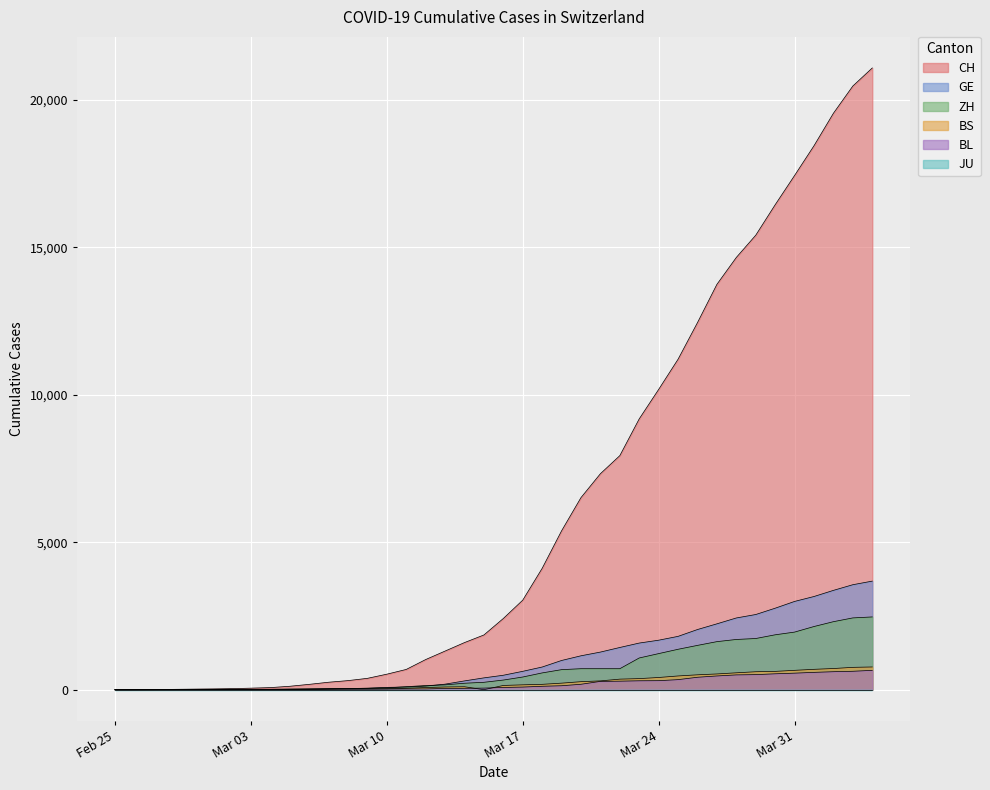

What is the value of the ZH point at the 35th from the left?

1862